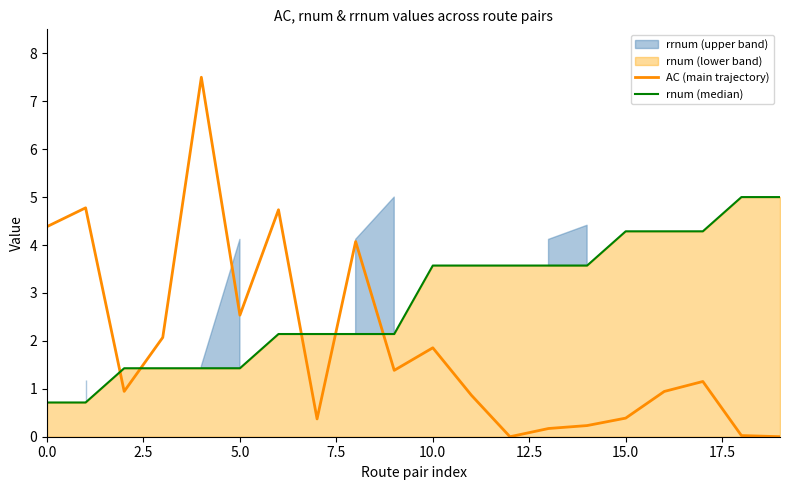

At how many categories does at least one series exceed 2?

19